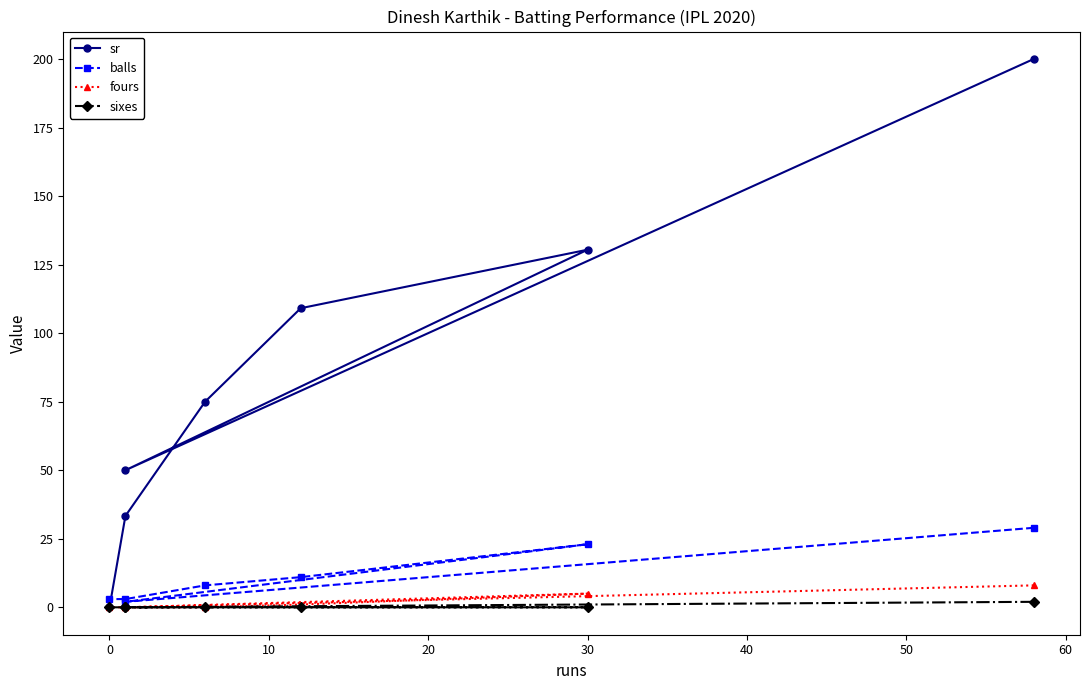

True or false: fours and balls cross at least once.

False